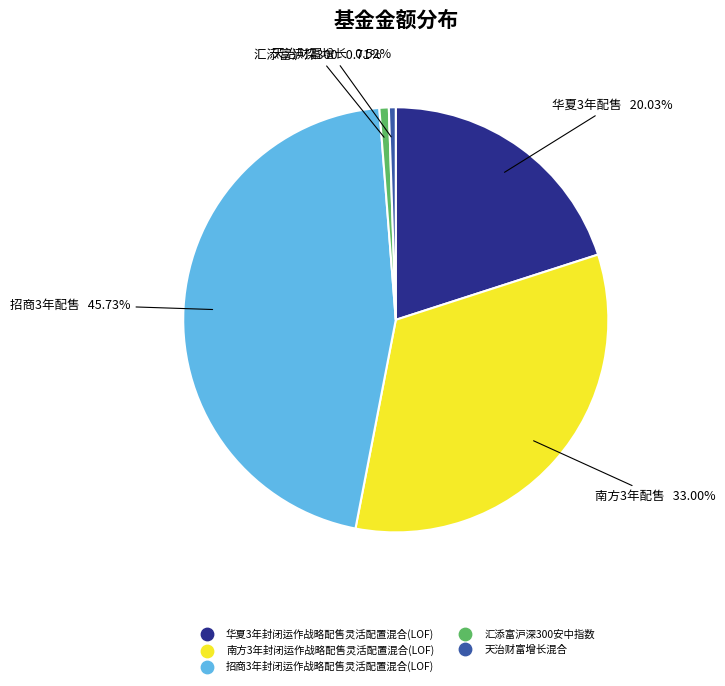

To the nearest percent, what is the difference between the largest and smallest slice percentages?

45%